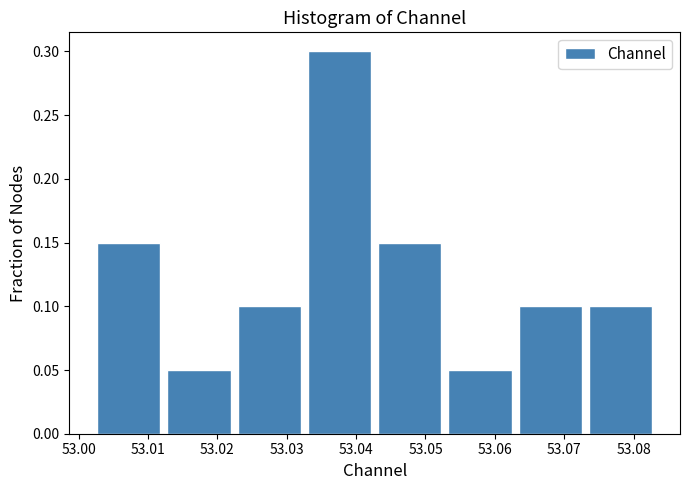

What is the height of the bar covering 53.063 to 53.073 on the x-axis? Neither the bar edges nor the heights are printed on the chart, so give them approximately, as read against the axes.

0.10